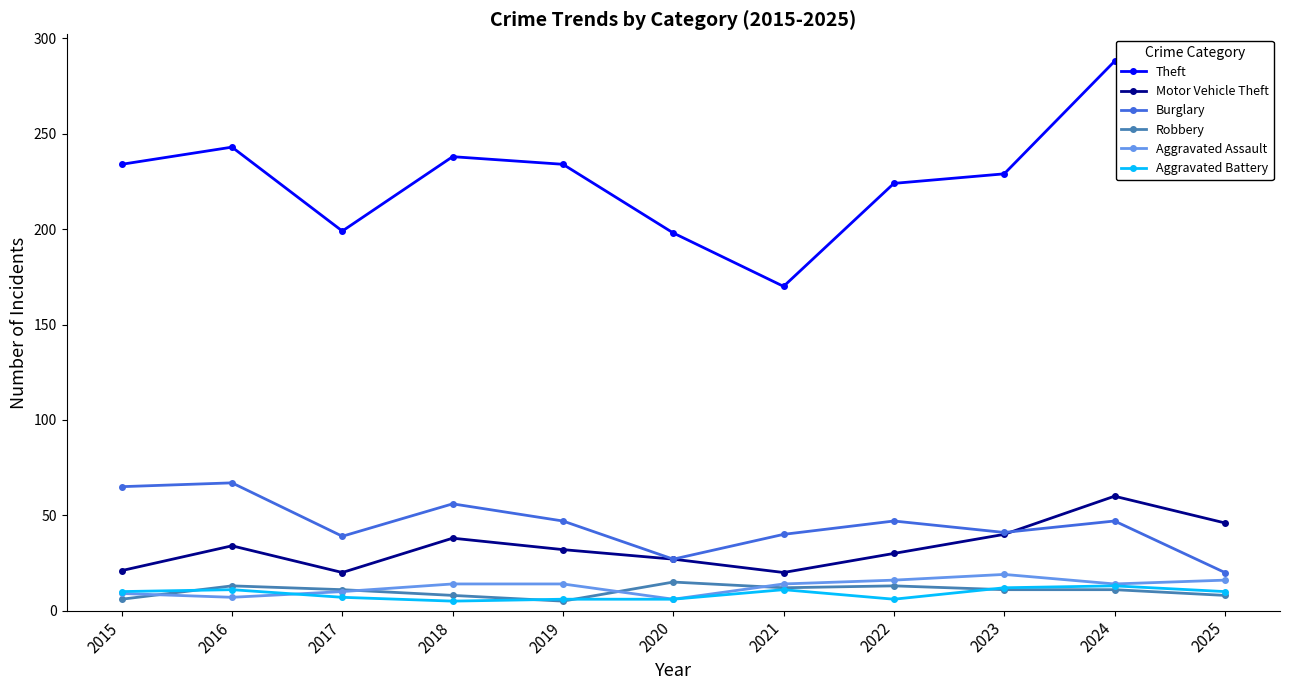

At how many categories does at least one series exceed 80?

11